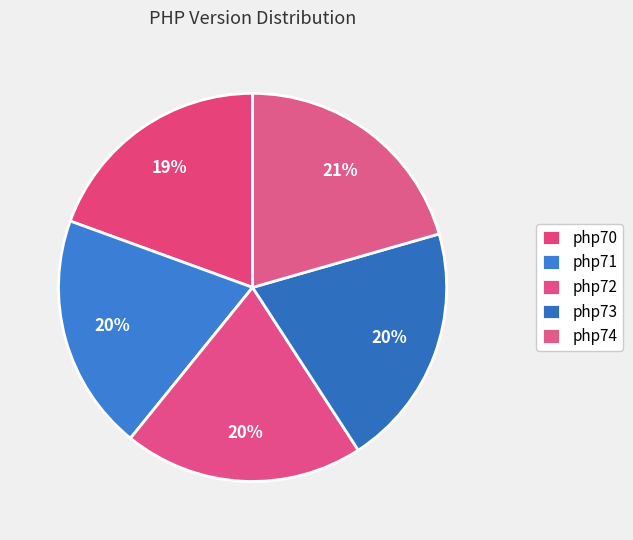

To the nearest percent, what percentage of the pie is php70?

19%